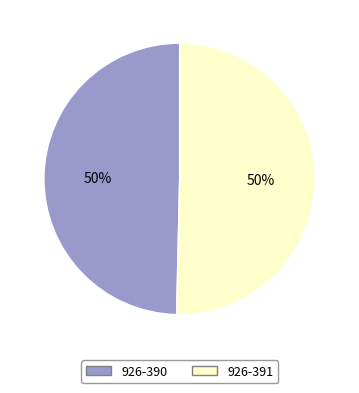

Is the sum of 926-390 and 926-391 greater than half?

Yes